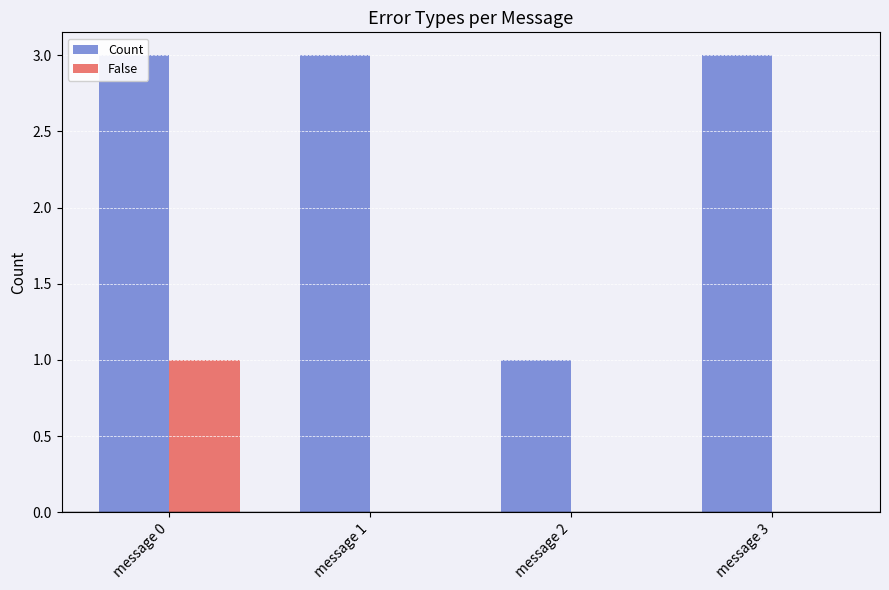

Which series has the largest total across all categories?

Count